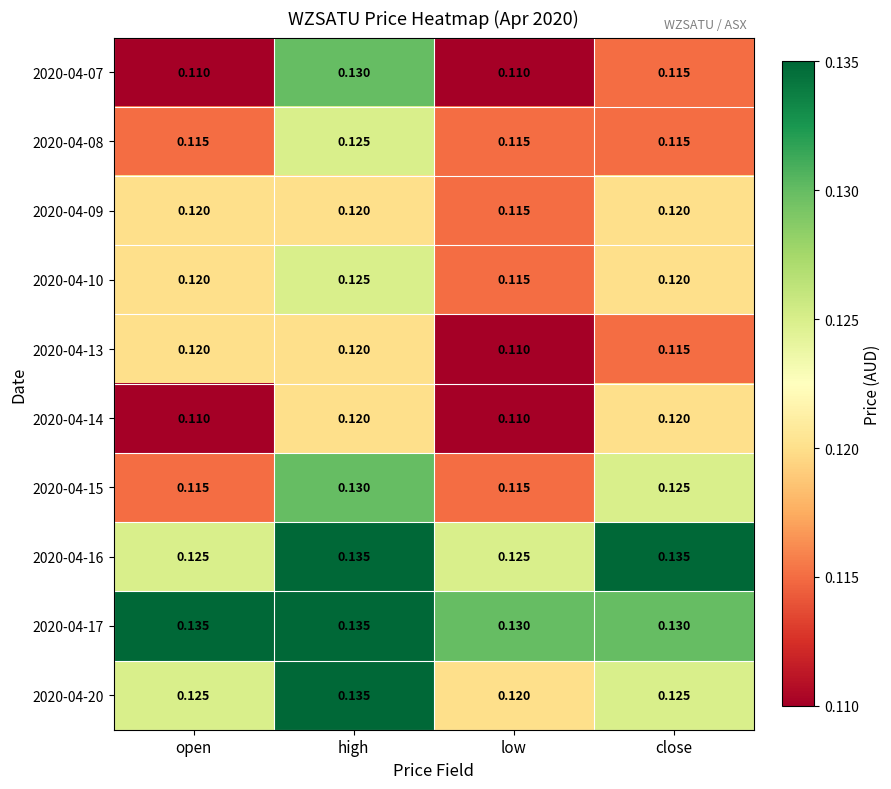

Is the value of 2020-04-20 at close greater than the value of 2020-04-13 at high?

Yes